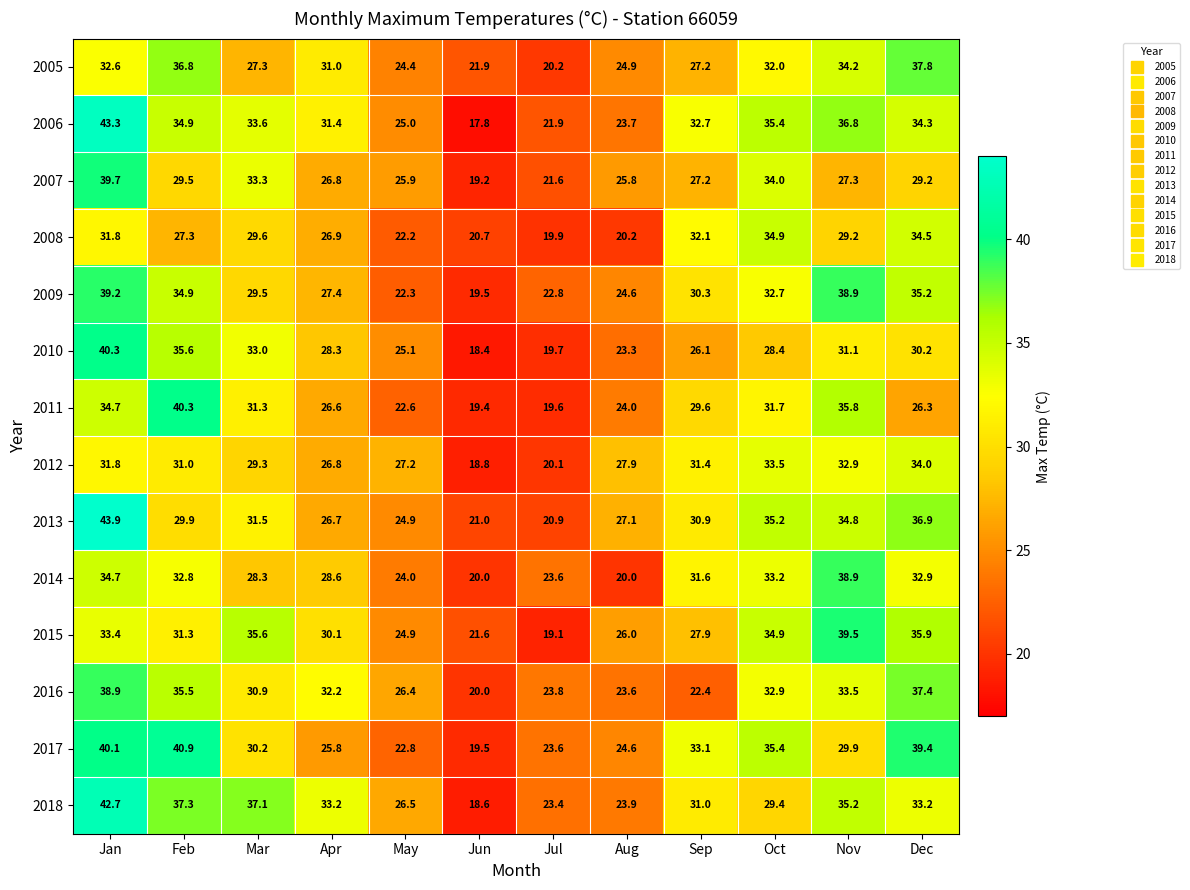

The value of 2014 at Mar is 40.3. True or false?

False